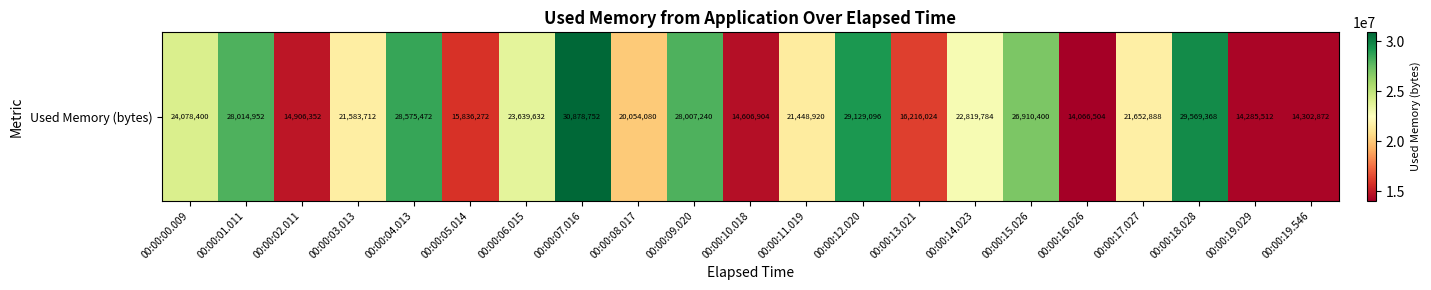

What is the change in value from 00:00:01.011 to 00:00:07.016?

+2863800